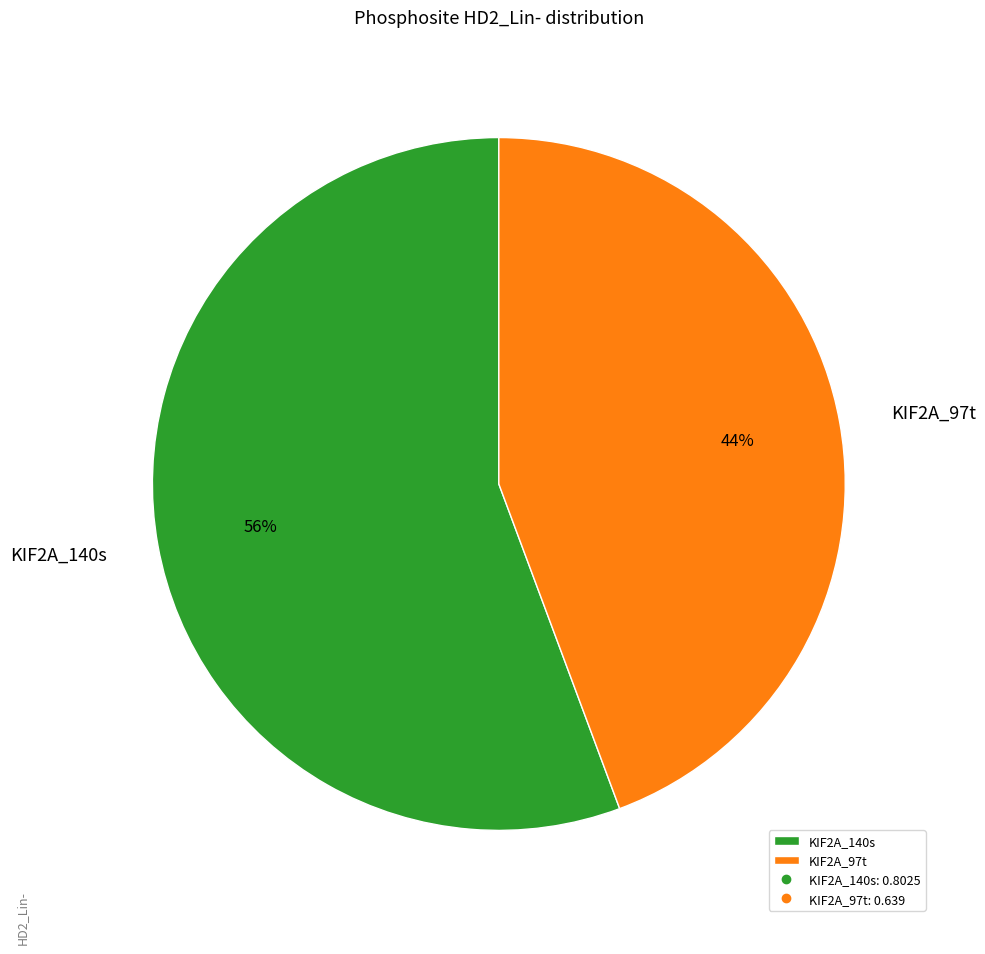

To the nearest percent, what is the average slice percentage?

50%